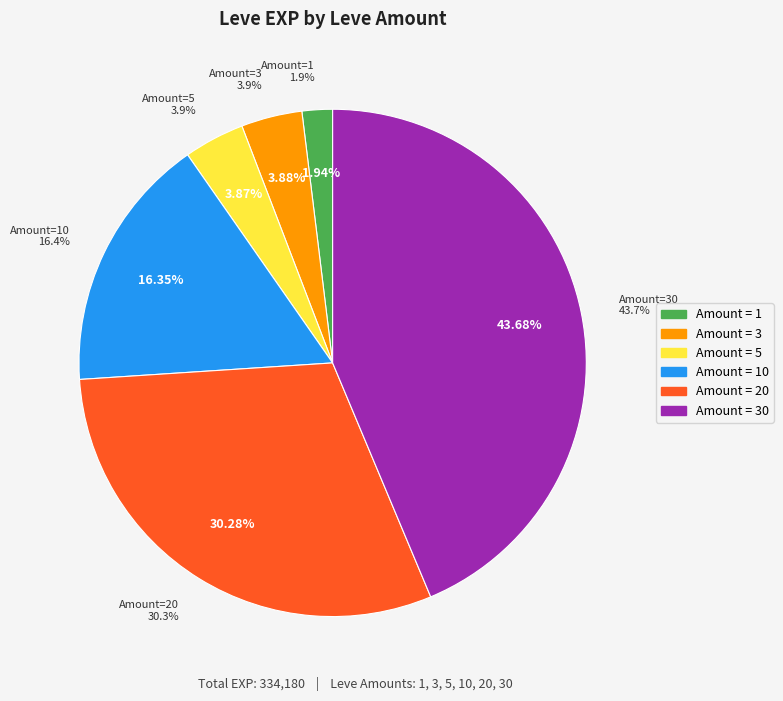

Is there a majority slice in this chart?

Yes